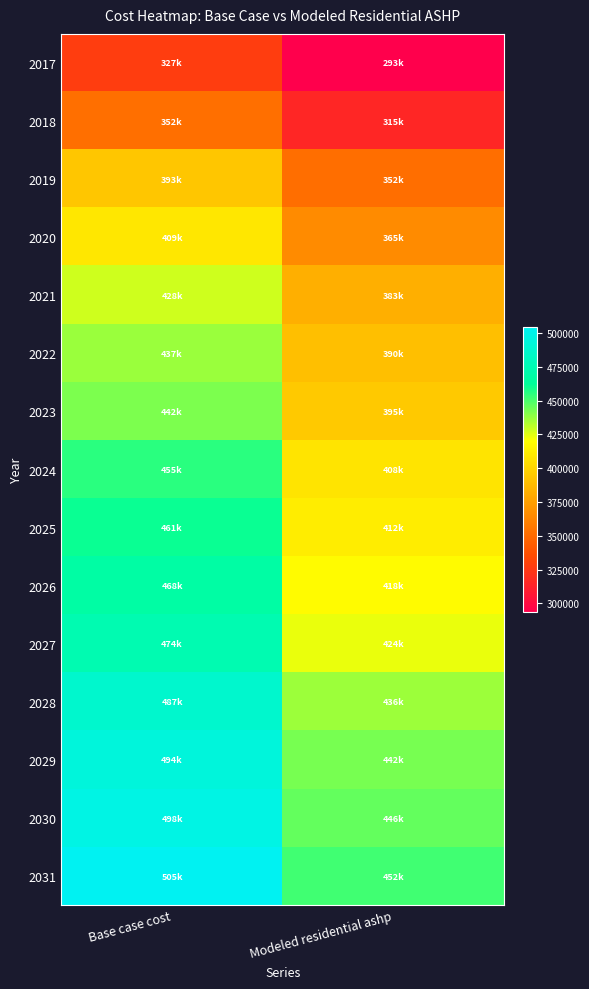

Rank the series by their maximum value, from lowest to highest.

2017, 2018, 2019, 2020, 2021, 2022, 2023, 2024, 2025, 2026, 2027, 2028, 2029, 2030, 2031